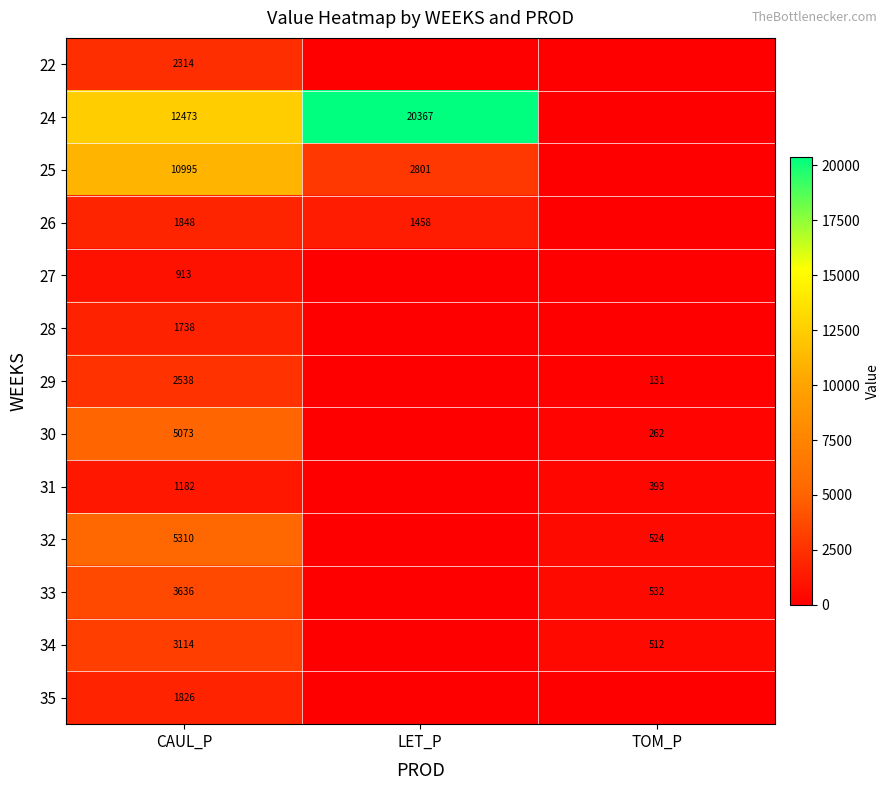

What is the difference between the 30 values at TOM_P and CAUL_P?

4811